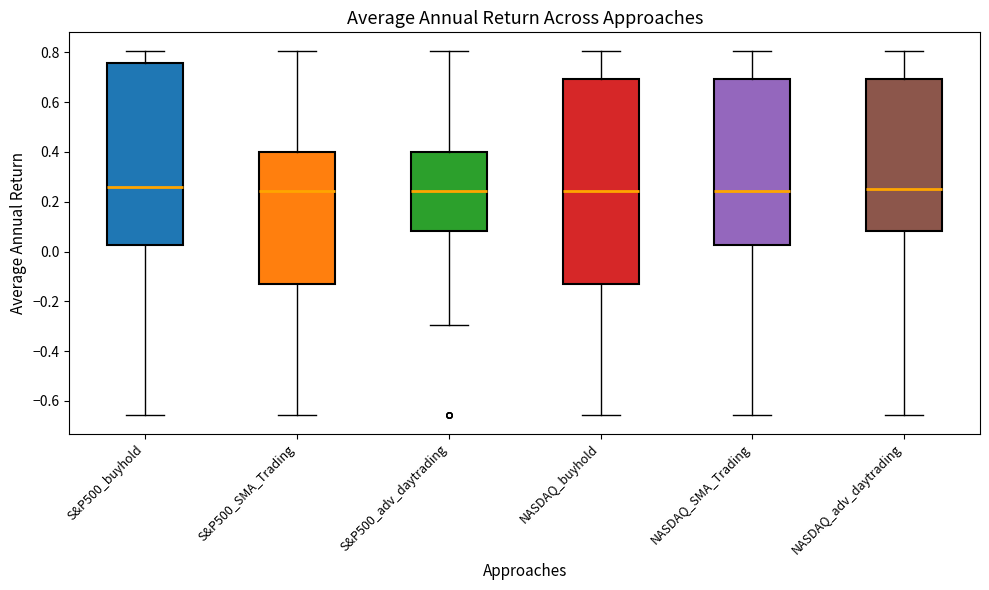

Reading left to right, read every box against the y-axis: the position of its median line, the range the box covers, and the ends of its whiskers. The values are not printed on the chart, so give them approximately, as read against the axis.

S&P500_buyhold: median 0.26, box 0.02 to 0.76, whiskers -0.66 to 0.80
S&P500_SMA_Trading: median 0.24, box -0.14 to 0.40, whiskers -0.66 to 0.80
S&P500_adv_daytrading: median 0.24, box 0.08 to 0.40, whiskers -0.30 to 0.80
NASDAQ_buyhold: median 0.24, box -0.14 to 0.70, whiskers -0.66 to 0.80
NASDAQ_SMA_Trading: median 0.24, box 0.02 to 0.70, whiskers -0.66 to 0.80
NASDAQ_adv_daytrading: median 0.26, box 0.08 to 0.70, whiskers -0.66 to 0.80